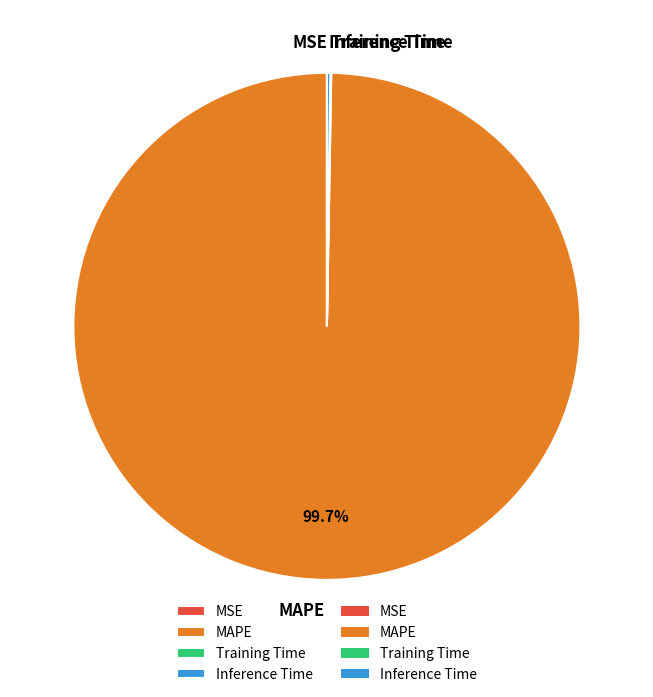

To the nearest percent, what is the difference between the largest and smallest slice percentages?

100%